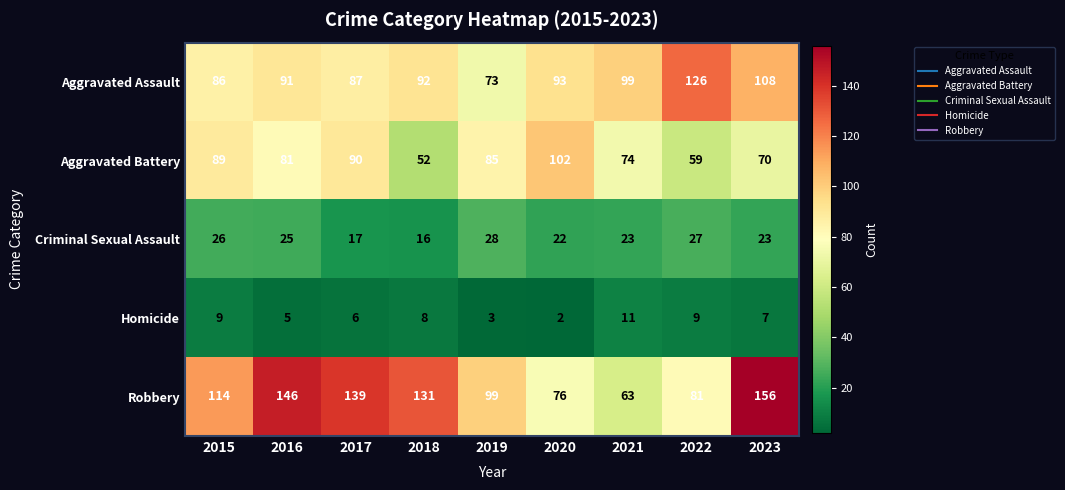

What is the total value across all series at 2015?

324